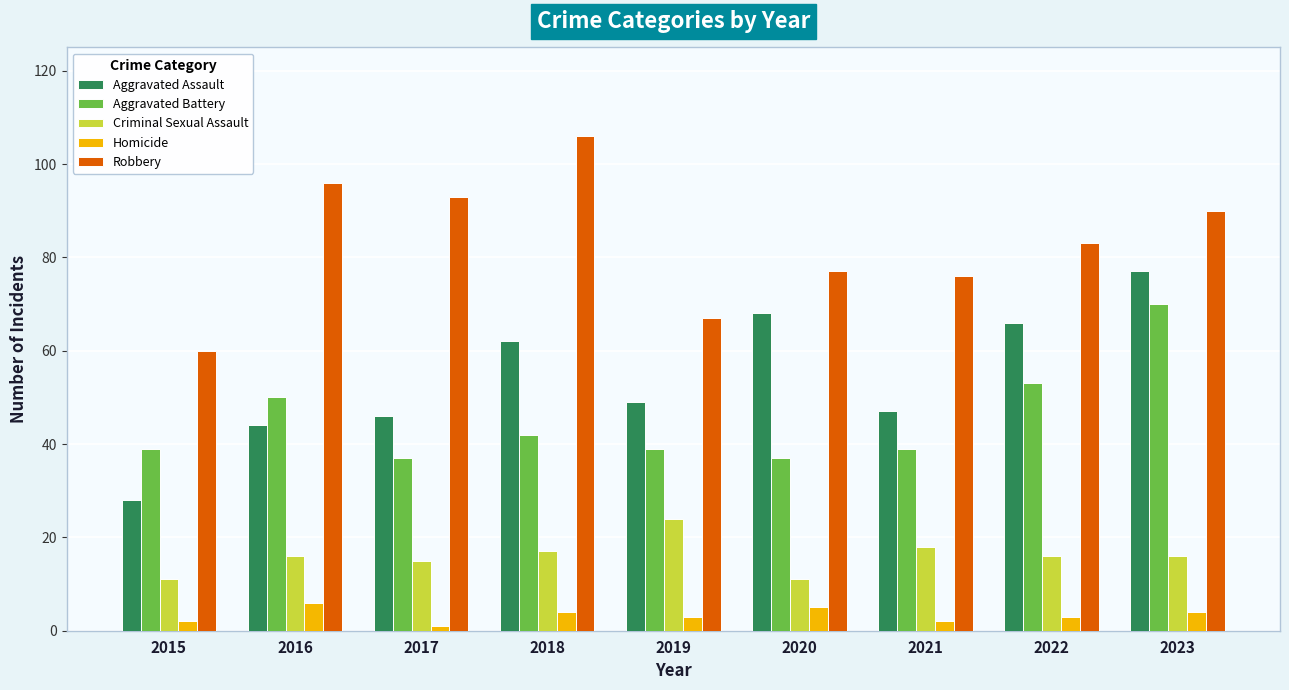

What is the difference between the highest and lowest values at 2015?

58